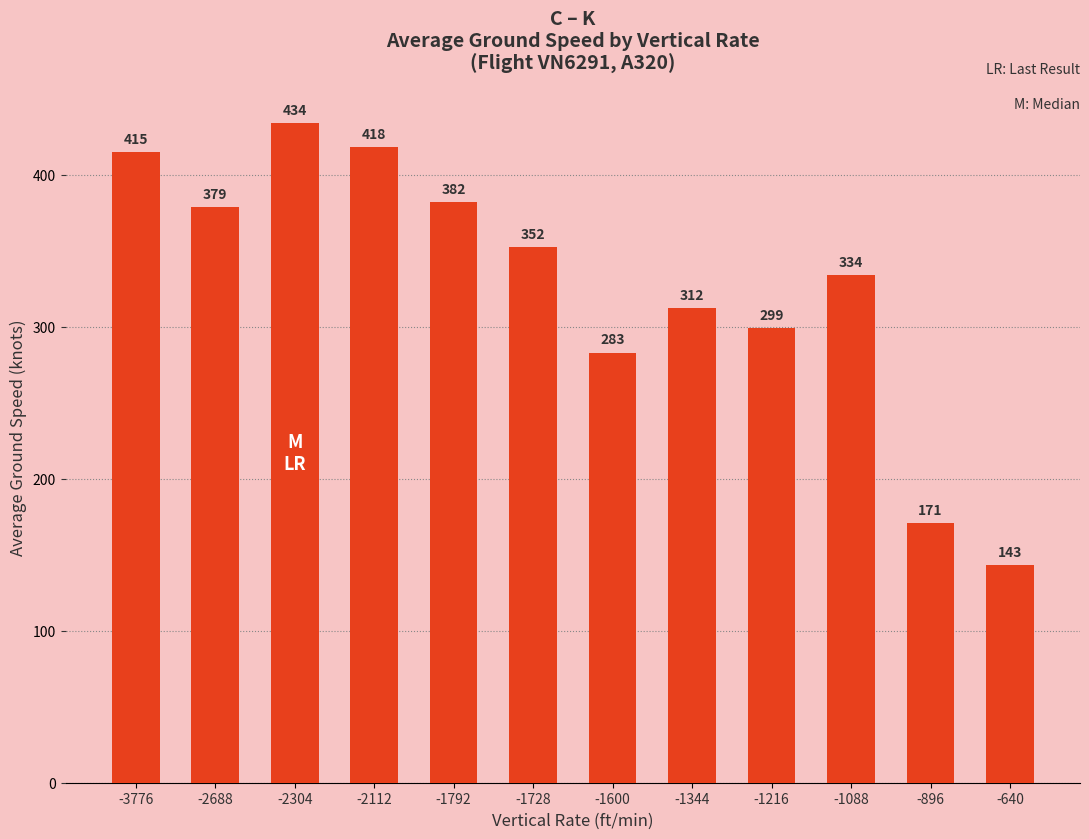

How many data points are less than 352?

6